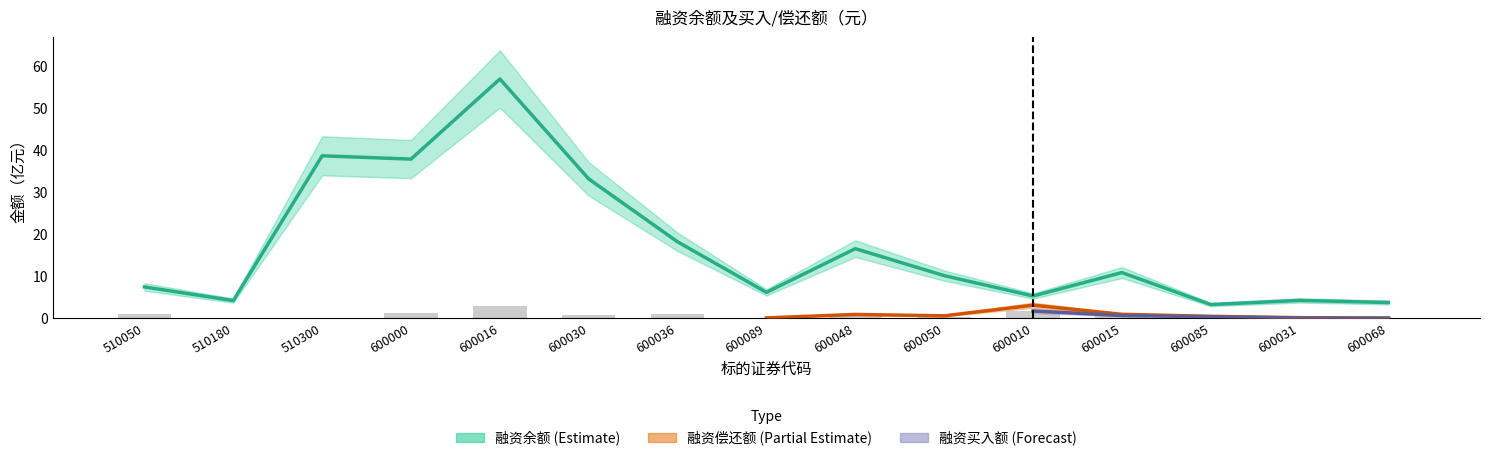

What is the average value of the 融资买入额(亿元) series?

0.8